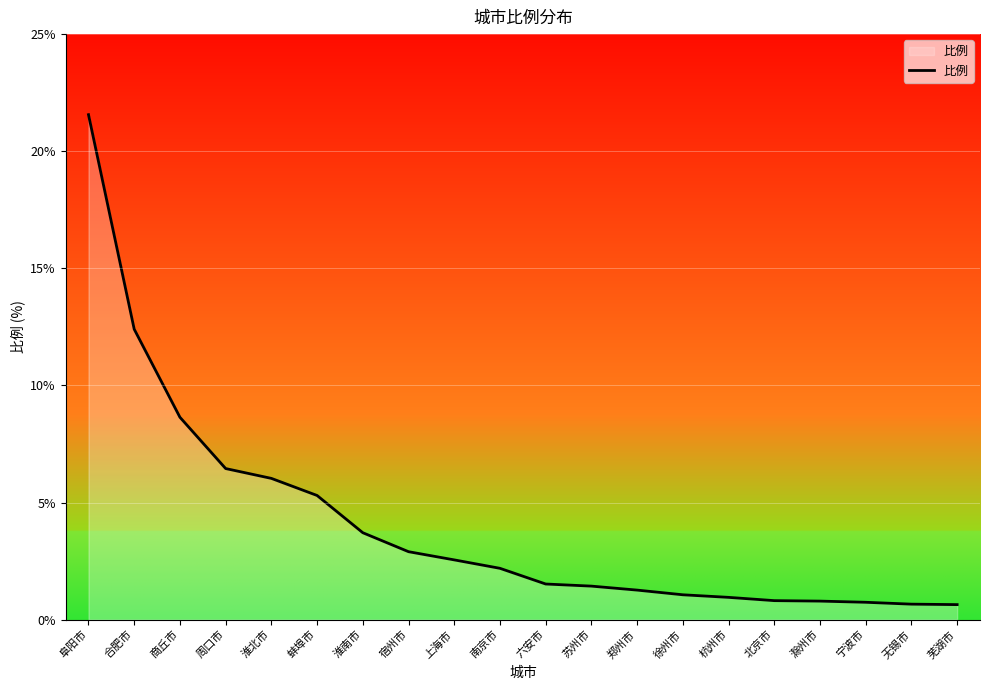

What is the ratio of the value at 商丘市 to the value at 郑州市?

6.9